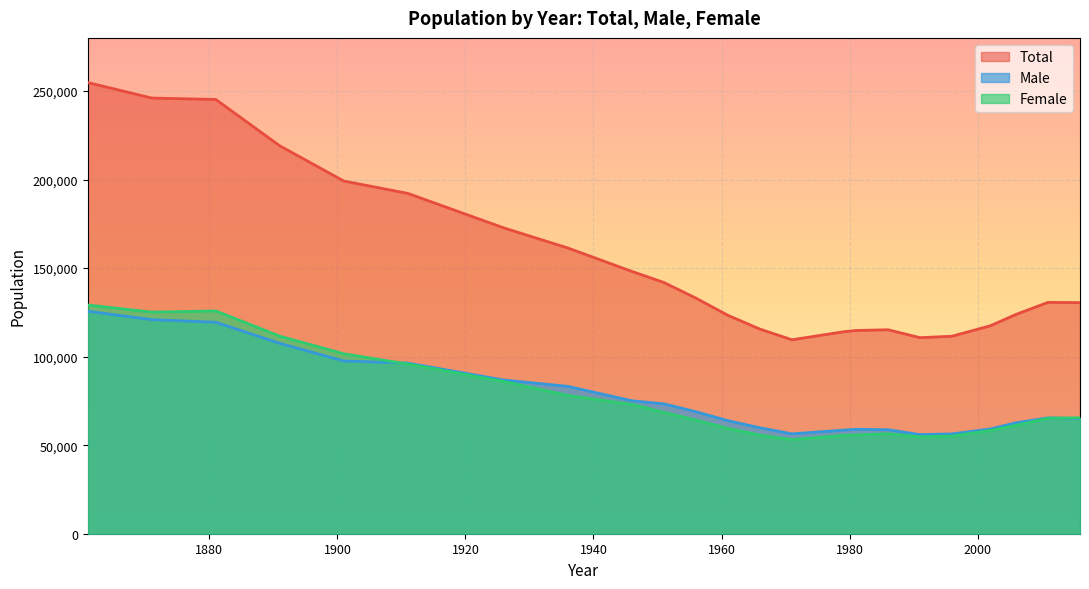

Reading left to right, extract all data points from this chart.

Total: 254796	246030	245212	219034	199166	192177	172690	161349	148120	141867	133052	123330	115547	109525	114019	114766	115184	110713	111524	117446	123839	130638	130507
Male: 125636	120877	119421	107498	97564	96345	86778	83213	75073	73345	68879	63844	59829	56402	58489	58987	58729	55981	56371	59149	62636	65420	65047
Female: 129160	125153	125791	111536	101602	95832	85912	78136	73047	68522	64173	59486	55718	53123	55530	55779	56455	54732	55153	58297	61203	65218	65460